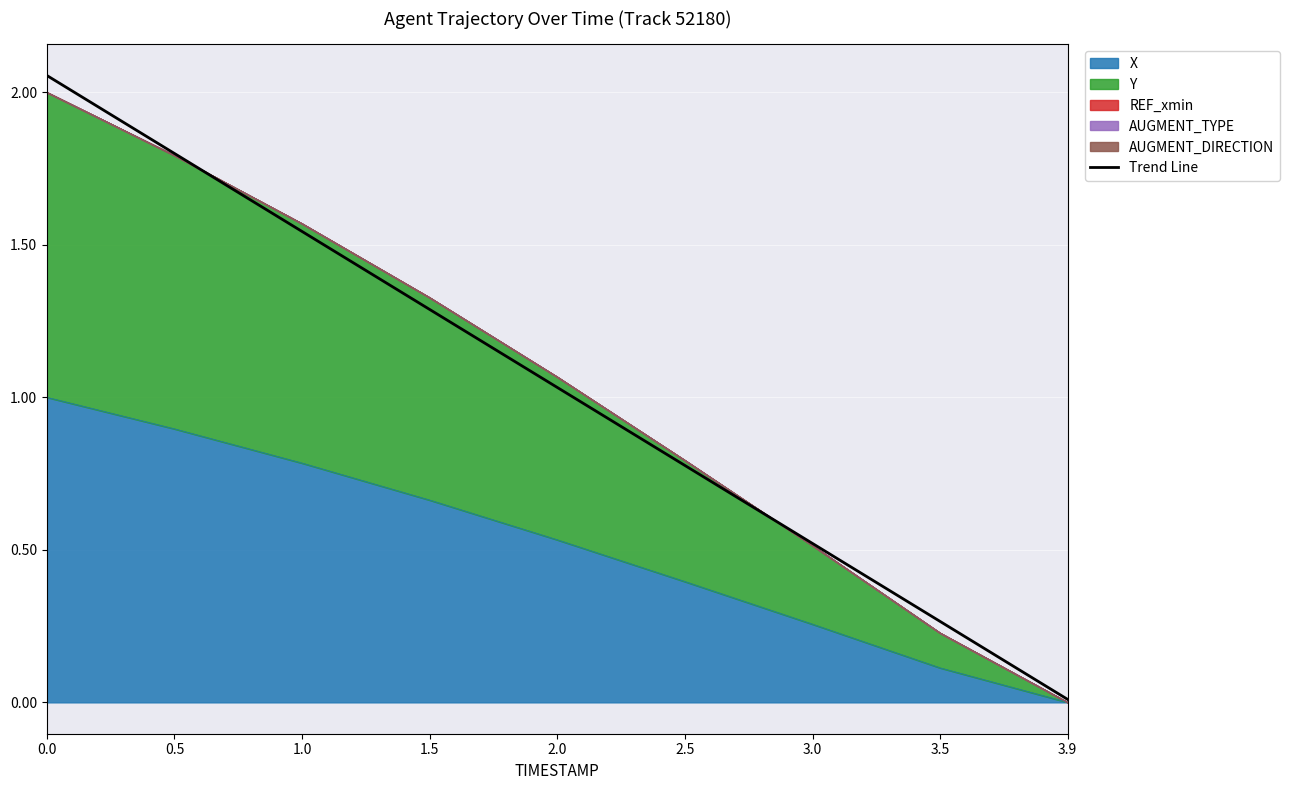

What is the change in value from 1.5 to 2.0?

-0.3